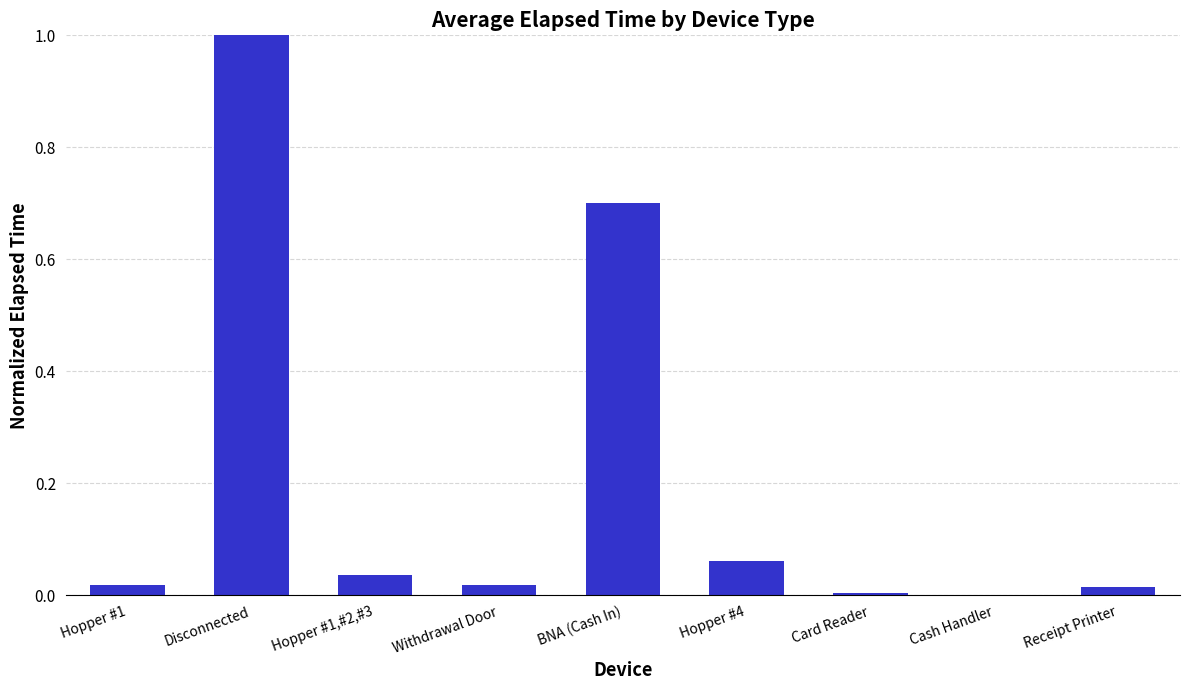

How many series are shown in this chart?

1